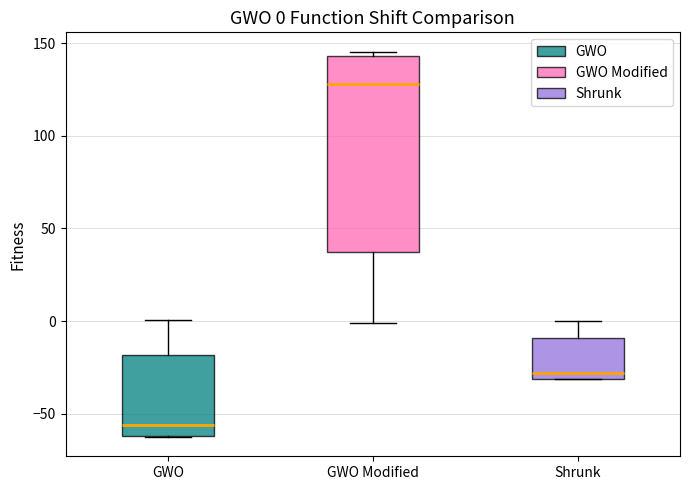

Comparing the boxes themselves (not the whiskers), which one is the tallest?

GWO Modified